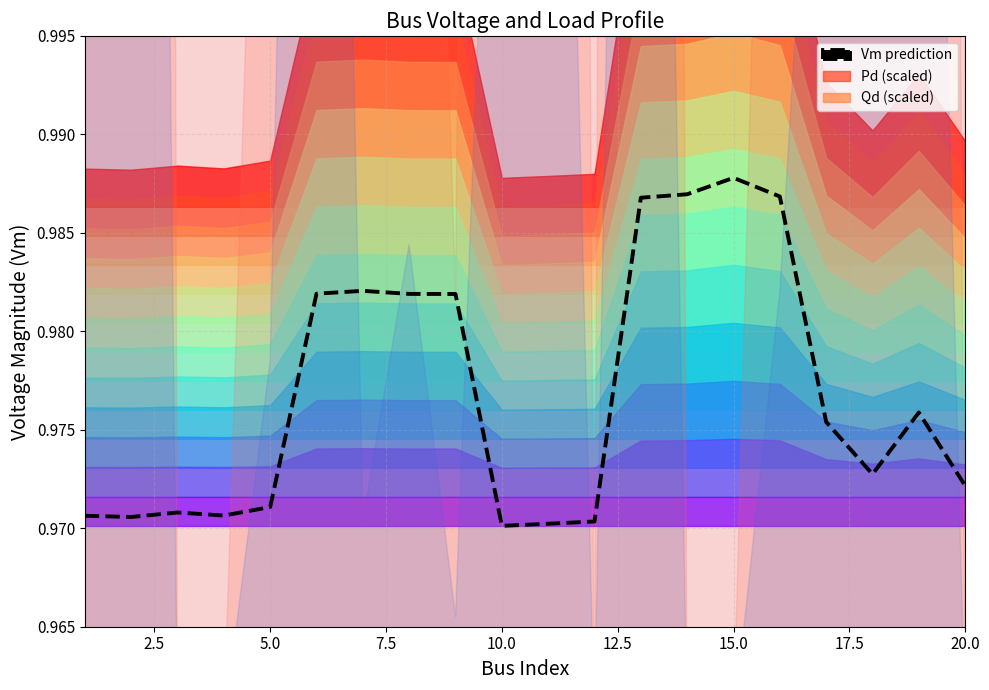

Is this an area chart (filled region under the line)?

No